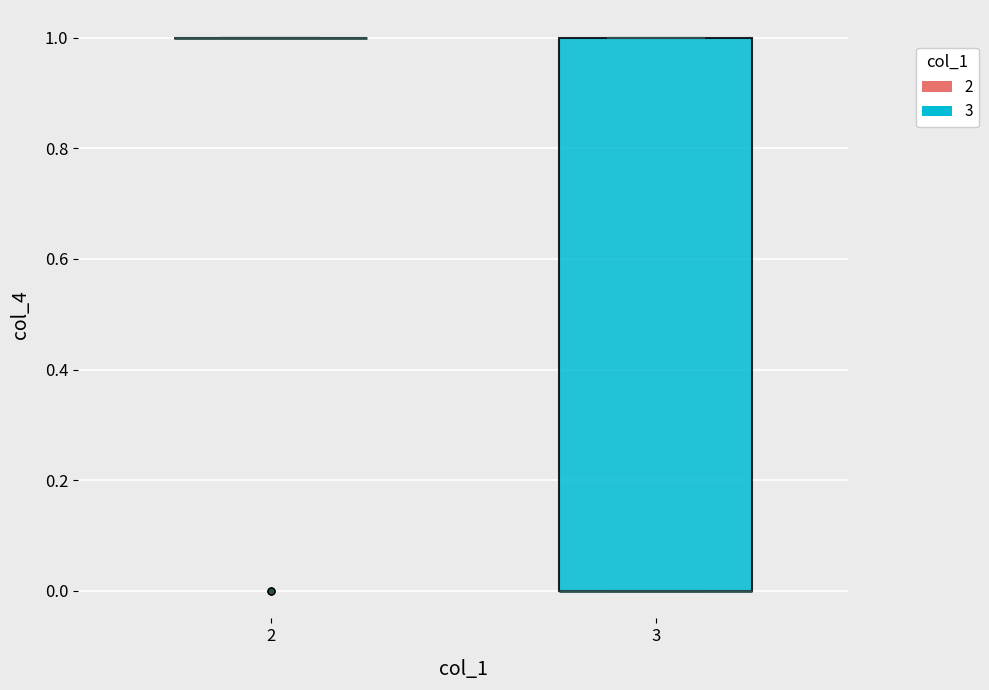

Where is the upper edge of the box at x = 3 on the y-axis? The values are not printed on the chart, so give them approximately, as read against the axis.

1